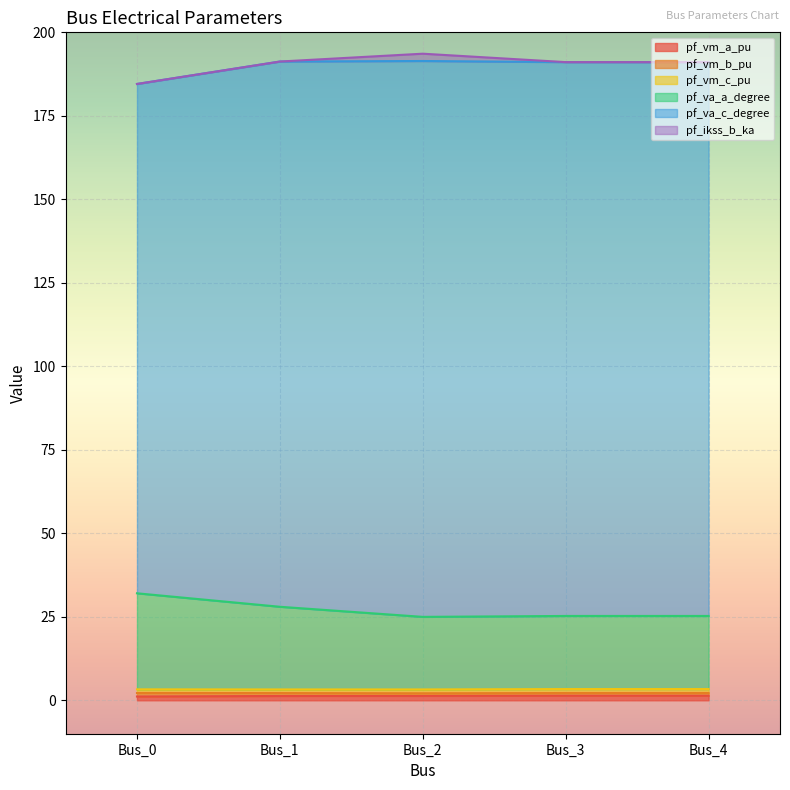

At which label does pf_va_c_degree reach its peak?

Bus_2